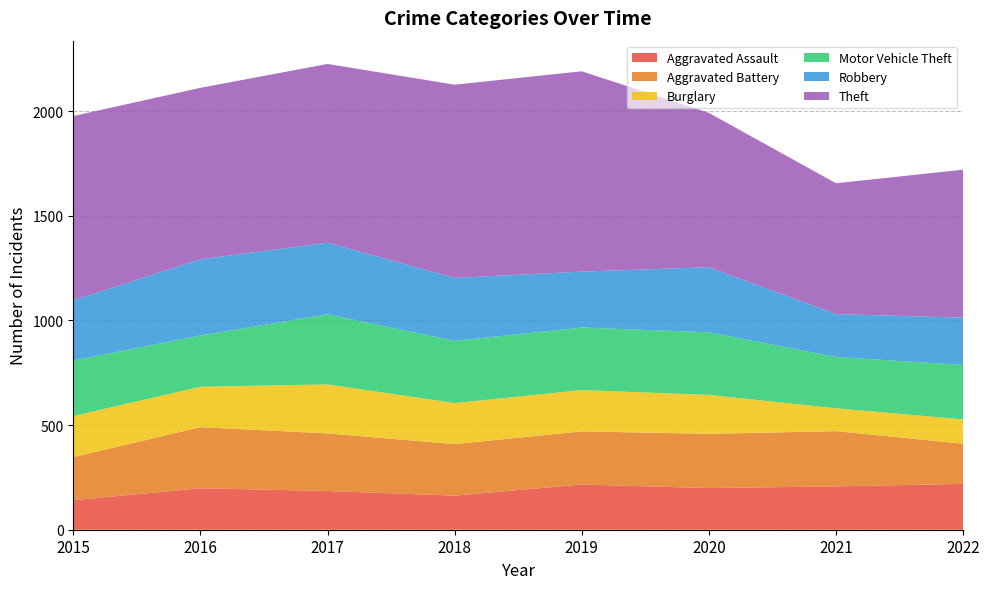

Reading right to left, list all the values displayed in this chart.

Aggravated Assault: 219	207	199	216	163	185	198	141
Aggravated Battery: 192	264	259	254	246	275	292	206
Burglary: 116	109	186	197	196	234	193	196
Motor Vehicle Theft: 260	245	299	299	297	335	245	265
Robbery: 226	205	311	267	301	342	364	288
Theft: 707	625	737	957	923	854	819	880